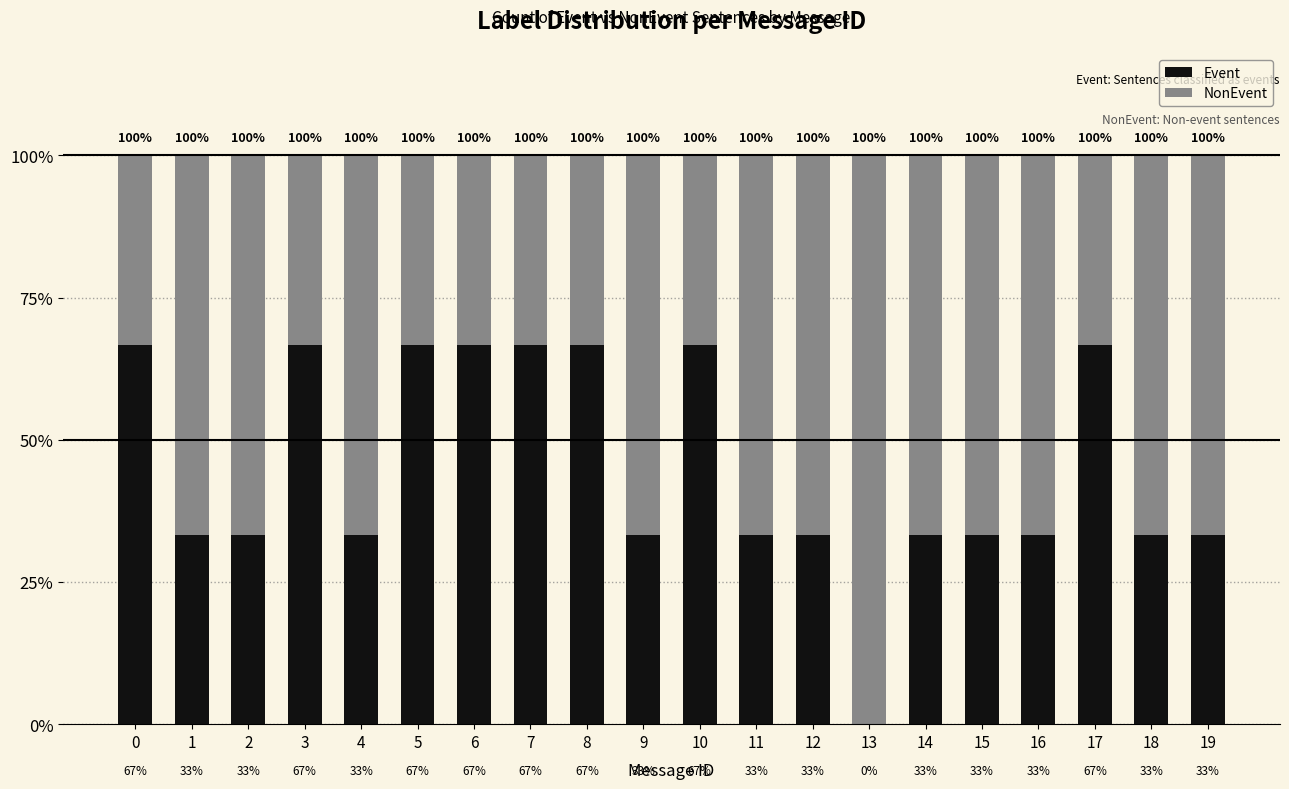

What are all the series names shown in the legend?

Event, NonEvent